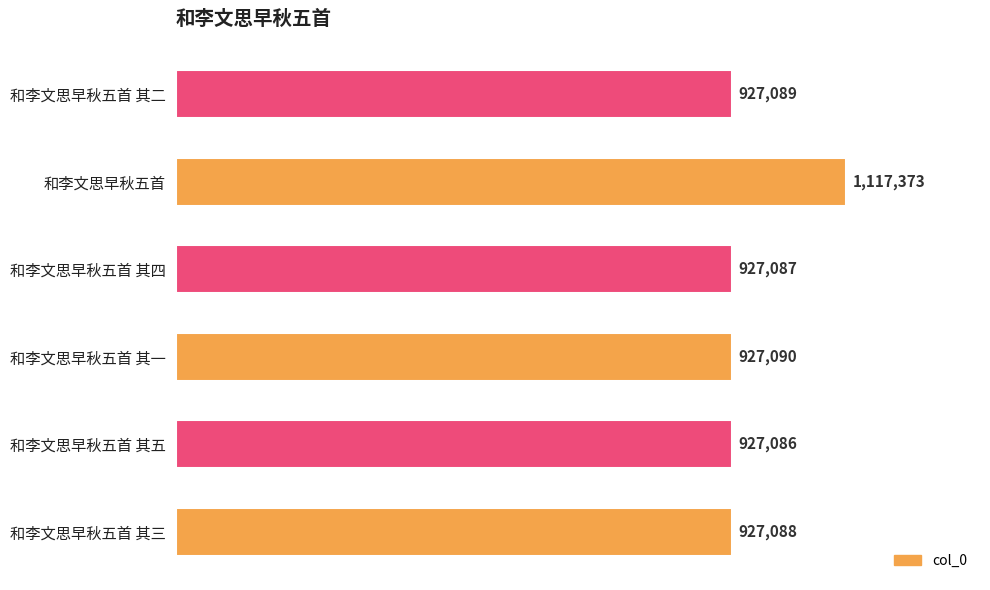

Rank the categories by value from lowest to highest.

和李文思早秋五首 其五, 和李文思早秋五首 其四, 和李文思早秋五首 其三, 和李文思早秋五首 其二, 和李文思早秋五首 其一, 和李文思早秋五首